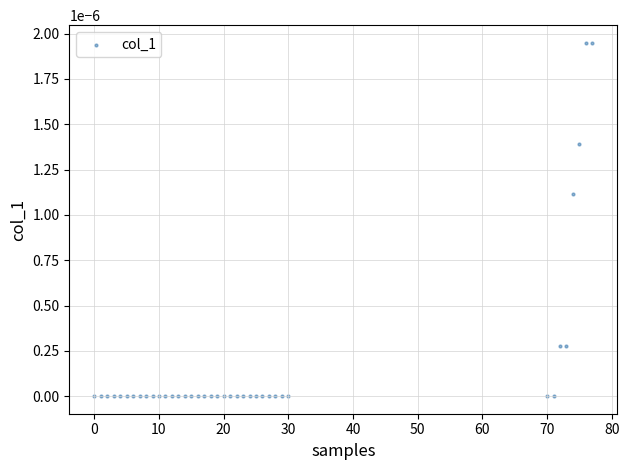

What is the range of X values (max minus min)?

77.0